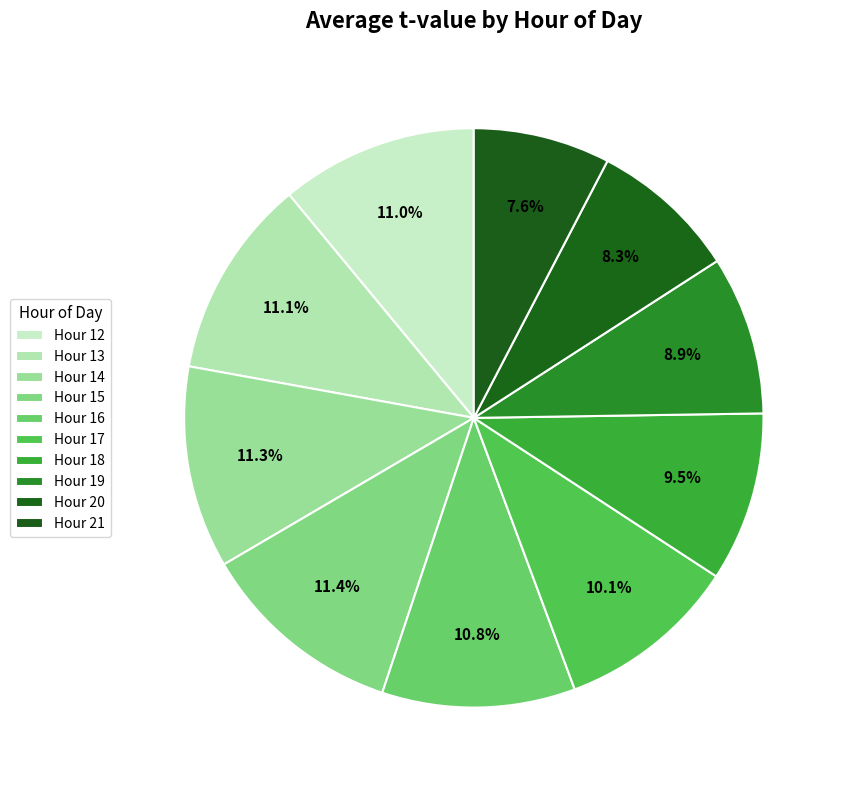

To the nearest percent, what is the average slice percentage?

10%